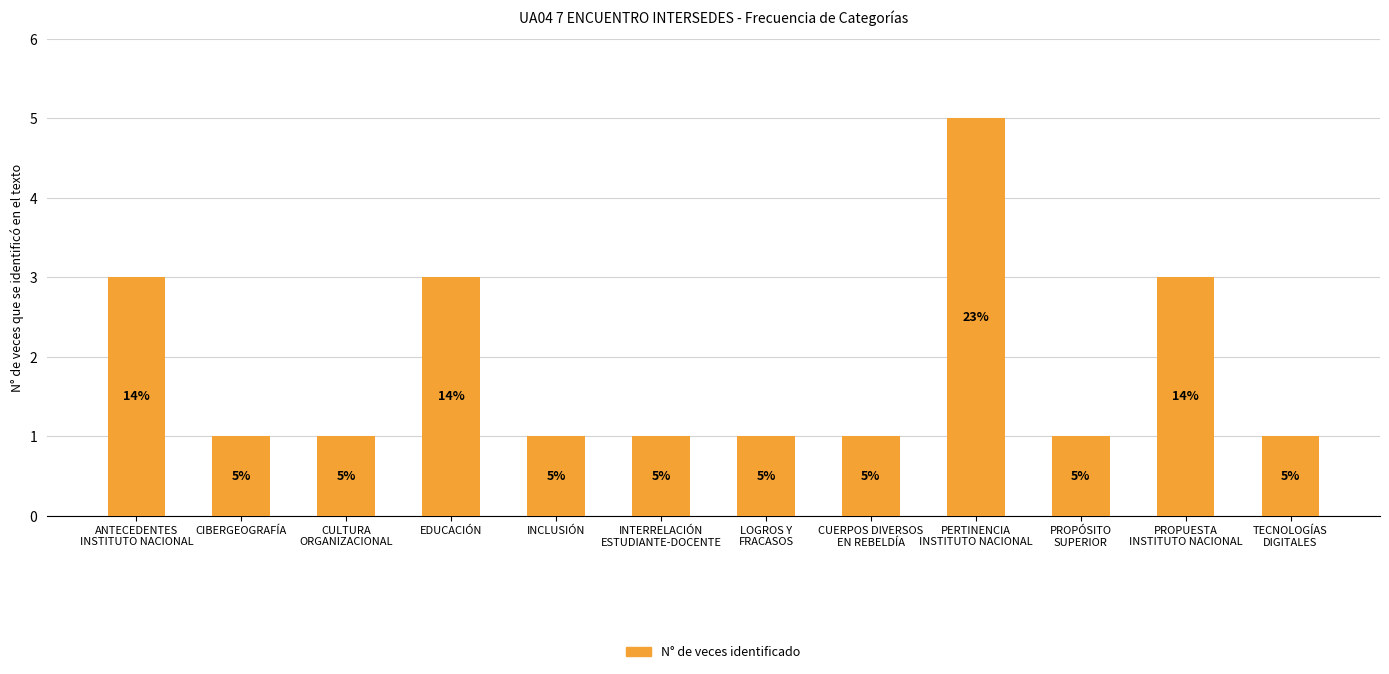

What is the sum of the values at INCLUSIÓN and ANTECEDENTES
INSTITUTO NACIONAL?

4